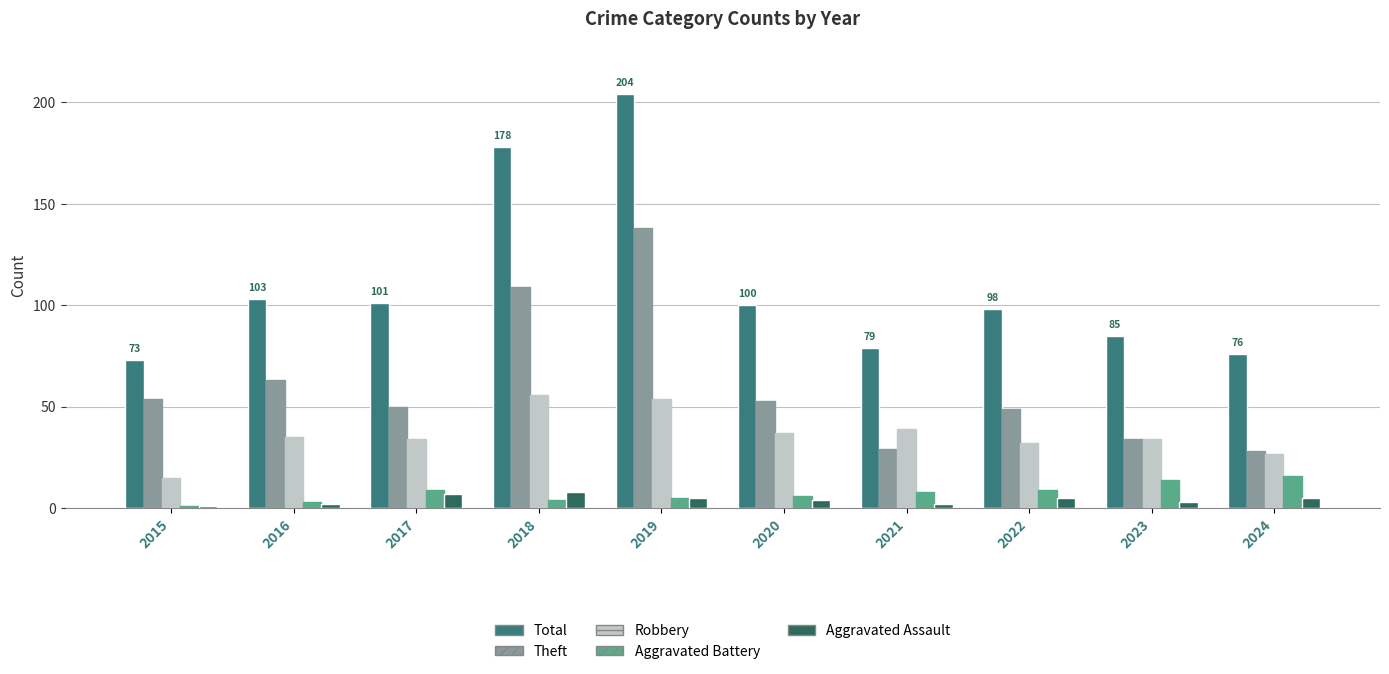

What is the lowest value of the Theft series?

28